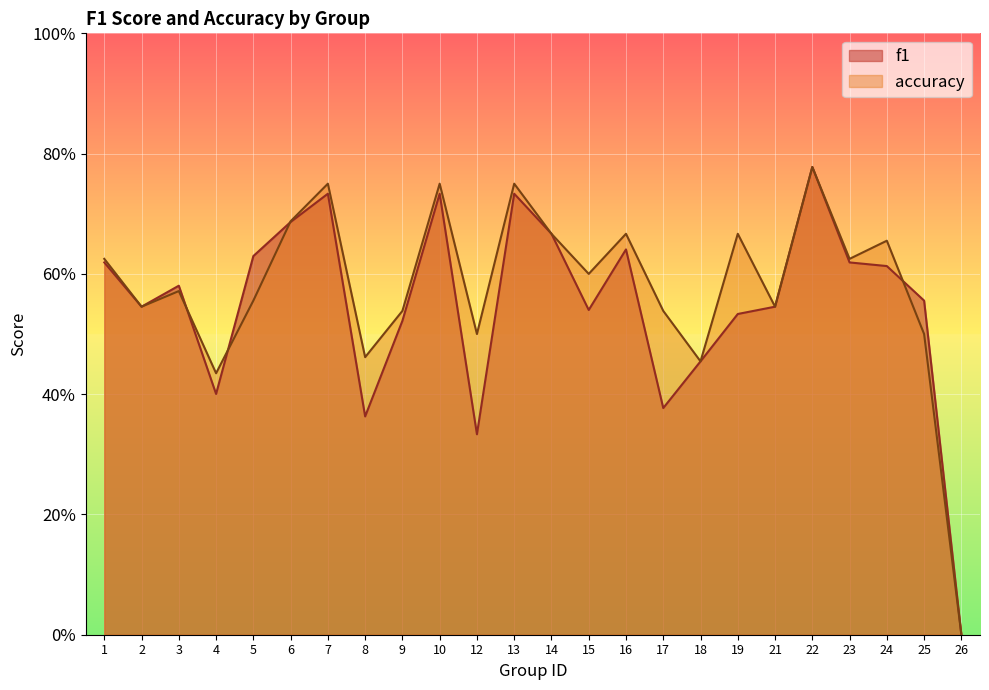

How many categories are shown in the chart?

24